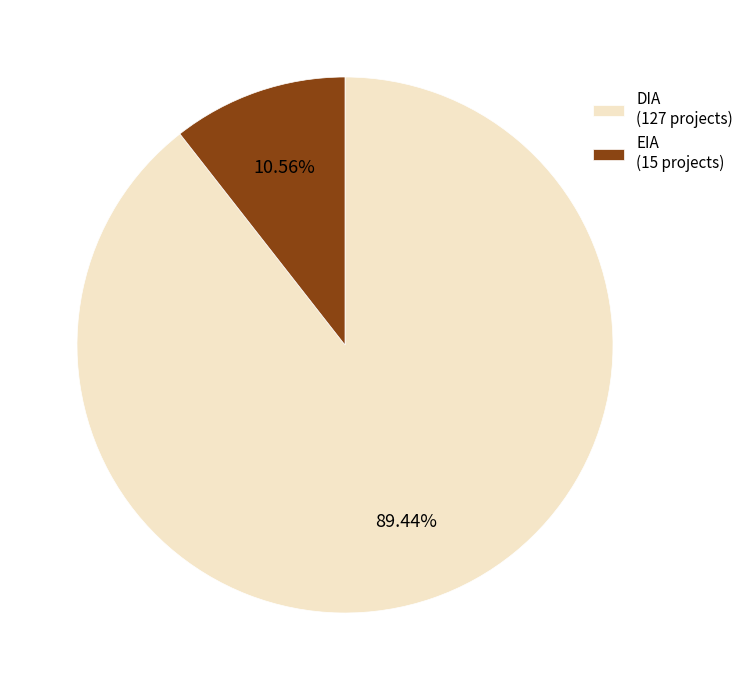

Is there any slice that represents more than half of the pie?

Yes